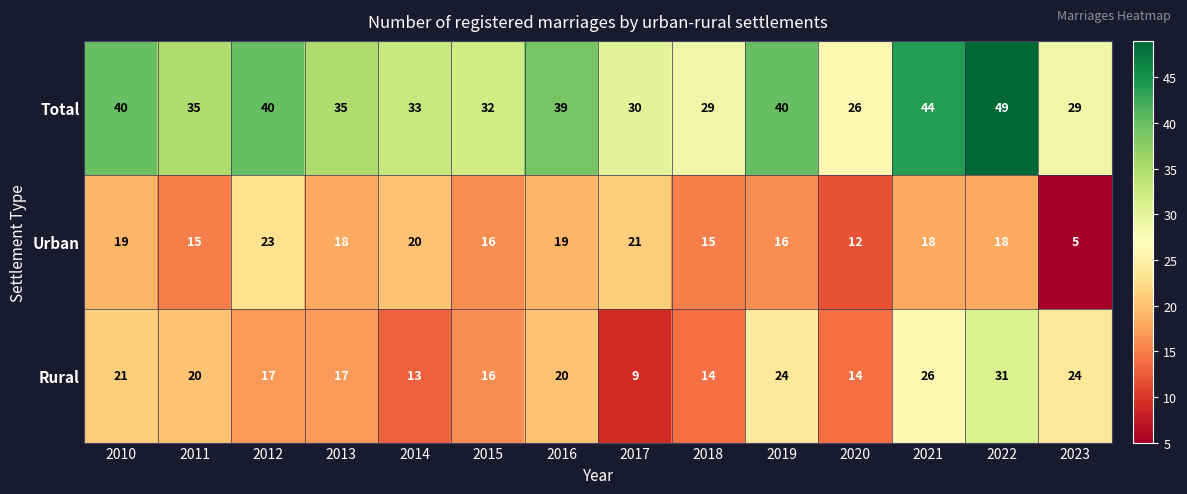

What is the sum of the Rural values at 2011 and 2018?

34